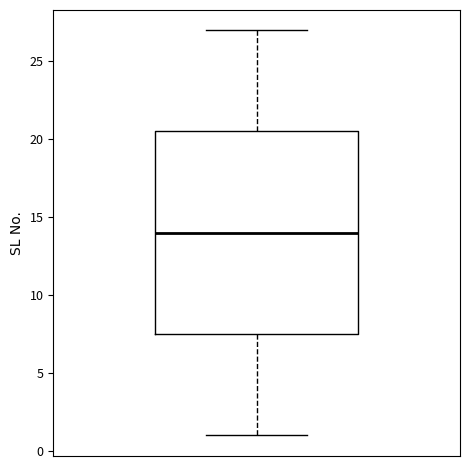

Transcribe this box plot: give where the median line is, the range the box spans, and where the two whiskers end, as read against the y-axis. The values are not printed on the chart, so give them approximately, as read against the axis.

median 14.0, box 7.5 to 20.5, whiskers 1.0 to 27.0